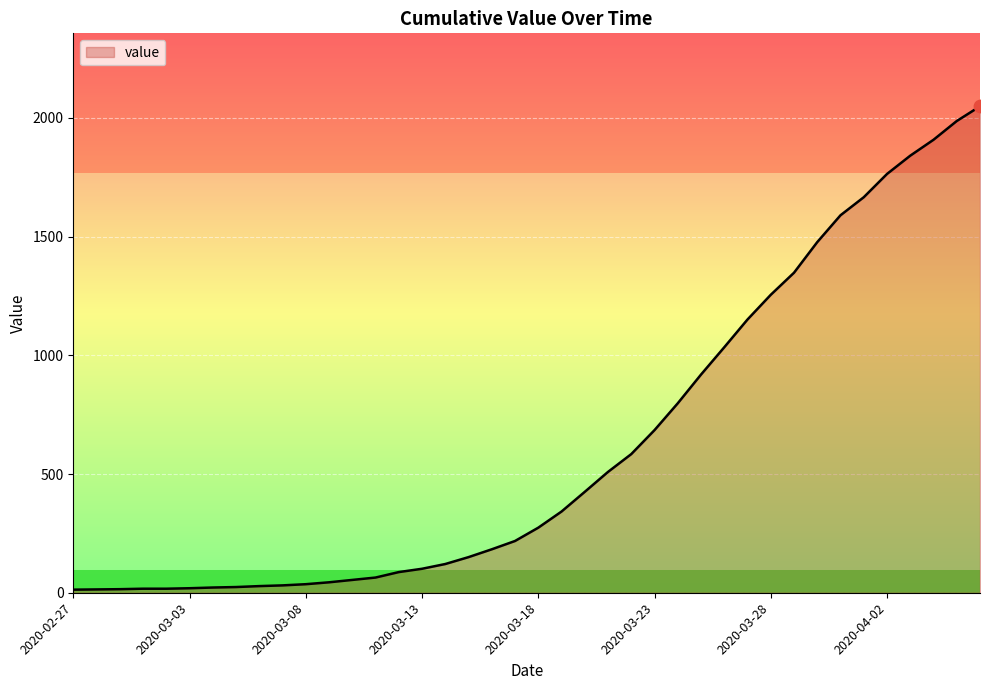

What is the difference between the maximum and minimum values?

2036